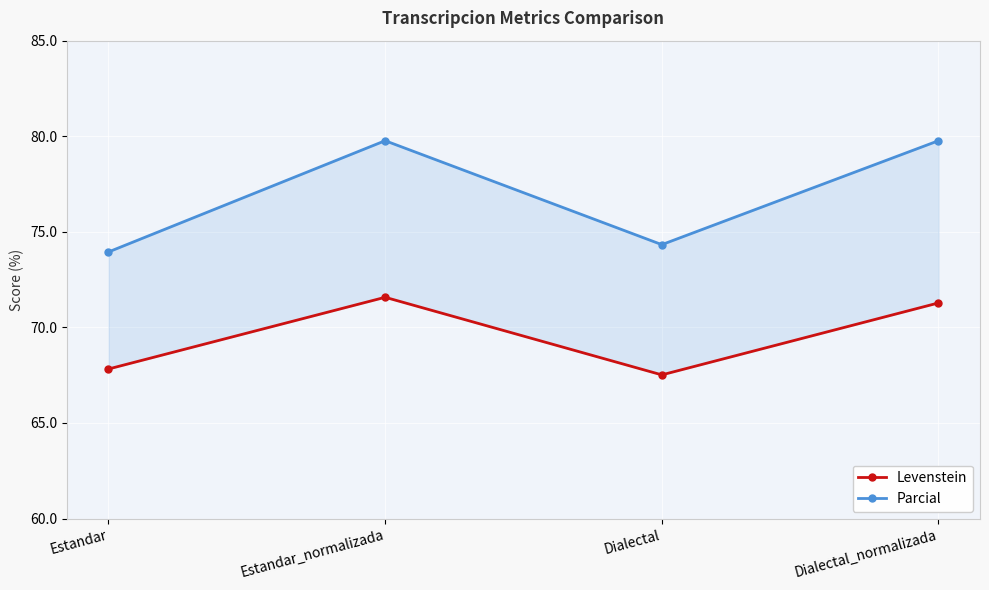

What is the spread (max minus min) of values at Estandar?

6.1